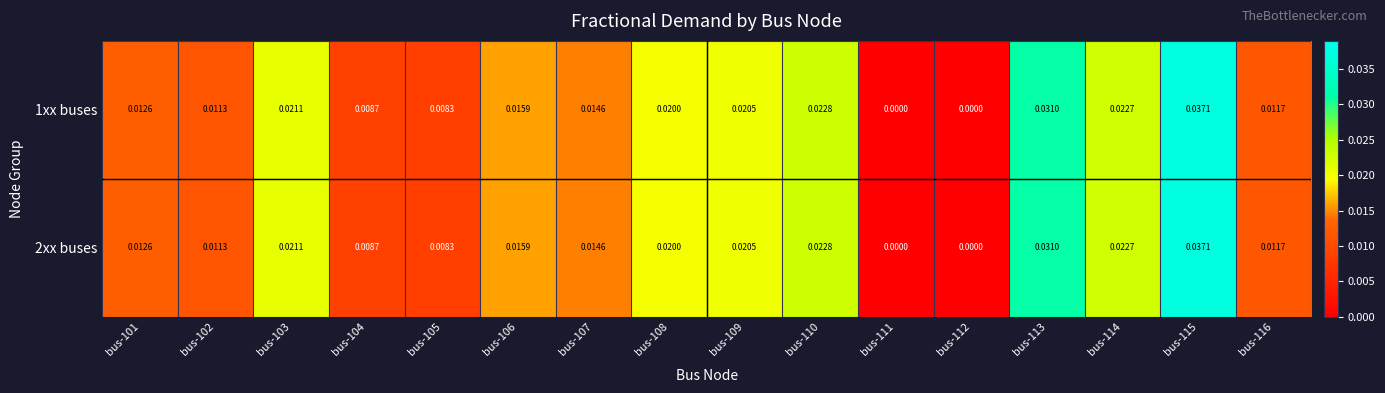

Is the value of 1xx buses at bus-115 greater than the value of 2xx buses at bus-116?

Yes